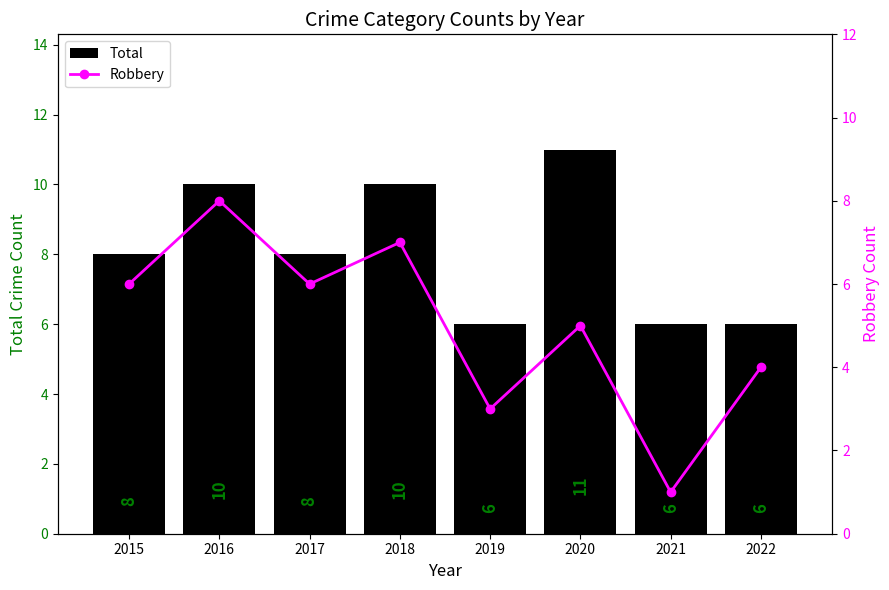

Rank the categories by Robbery value from highest to lowest.

2016, 2018, 2015, 2017, 2020, 2022, 2019, 2021